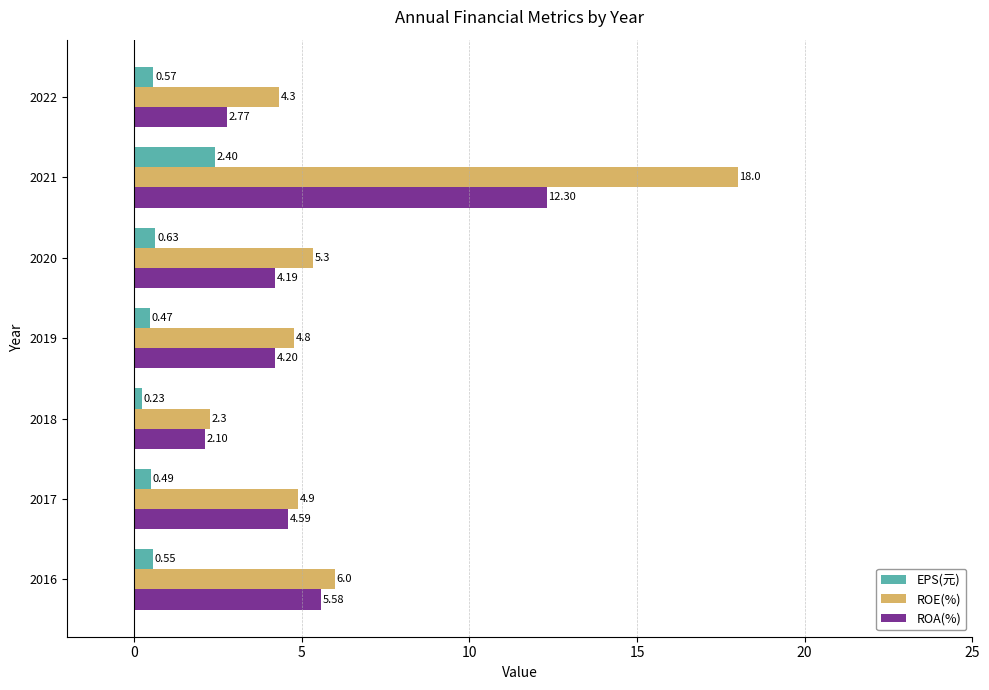

Rank the series by their maximum value, from highest to lowest.

ROE(%), ROA(%), EPS(元)